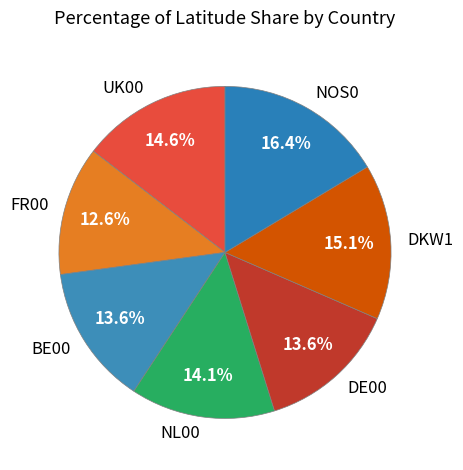

To the nearest percent, what is the difference between the largest and smallest slice percentages?

4%